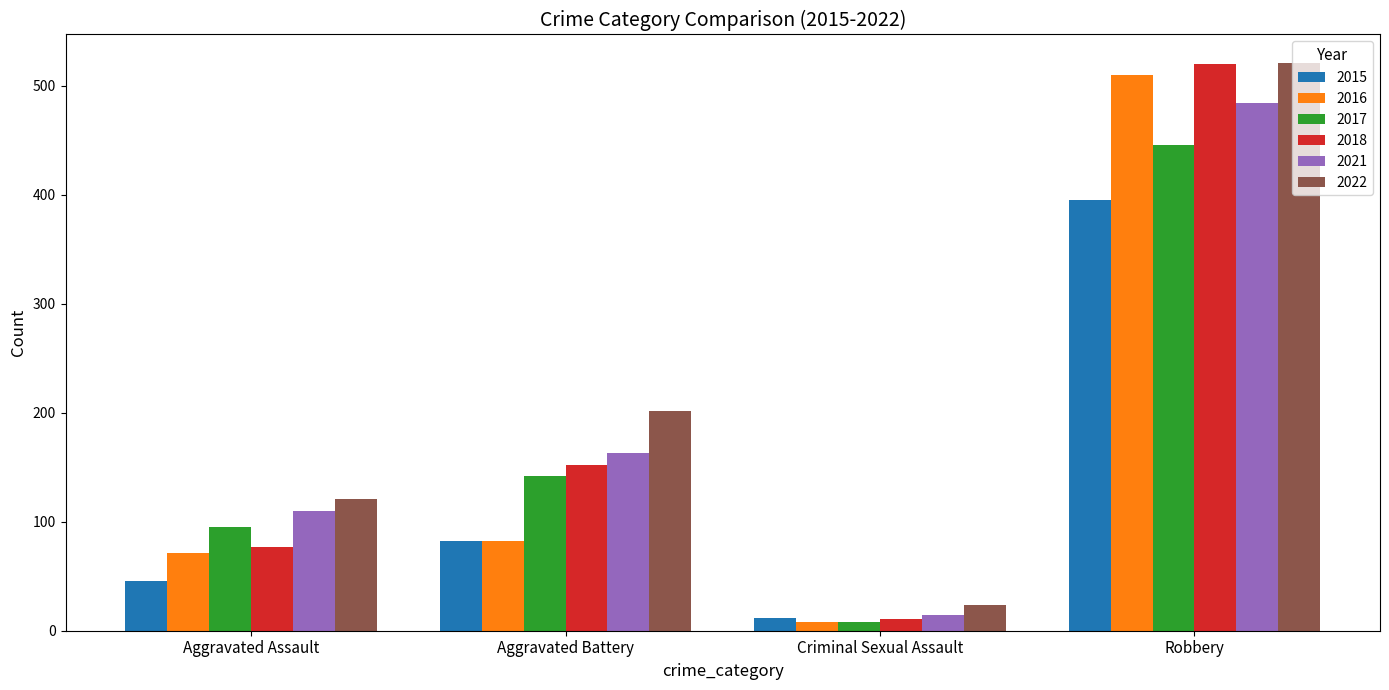

Reading right to left, transcribe all the data shown in this chart.

2015: 395	12	82	46
2016: 510	8	82	71
2017: 446	8	142	95
2018: 520	11	152	77
2021: 484	14	163	110
2022: 521	24	202	121